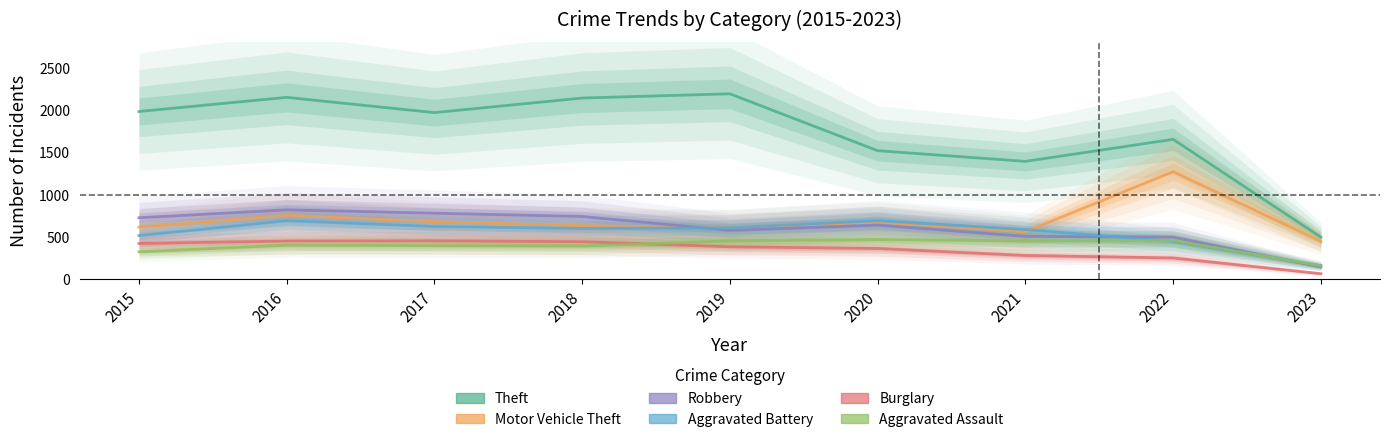

What is the value of the Motor Vehicle Theft point at the 8th from the left?

1270